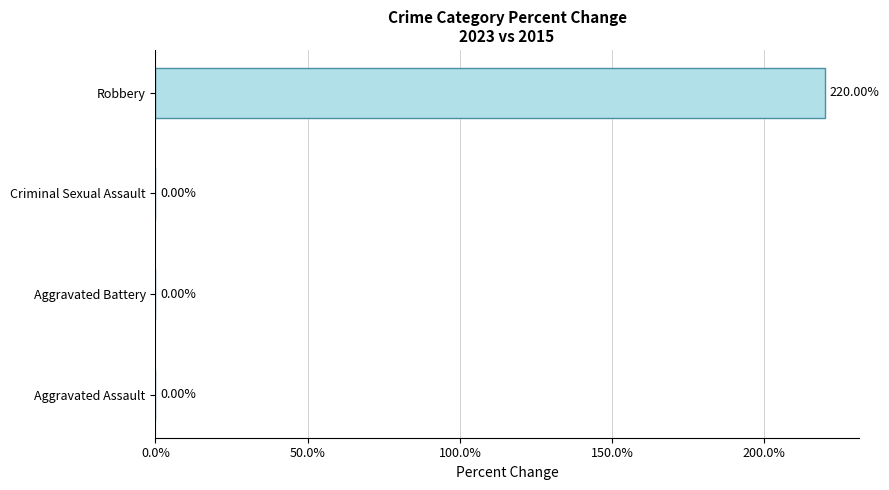

What is the average value?

55